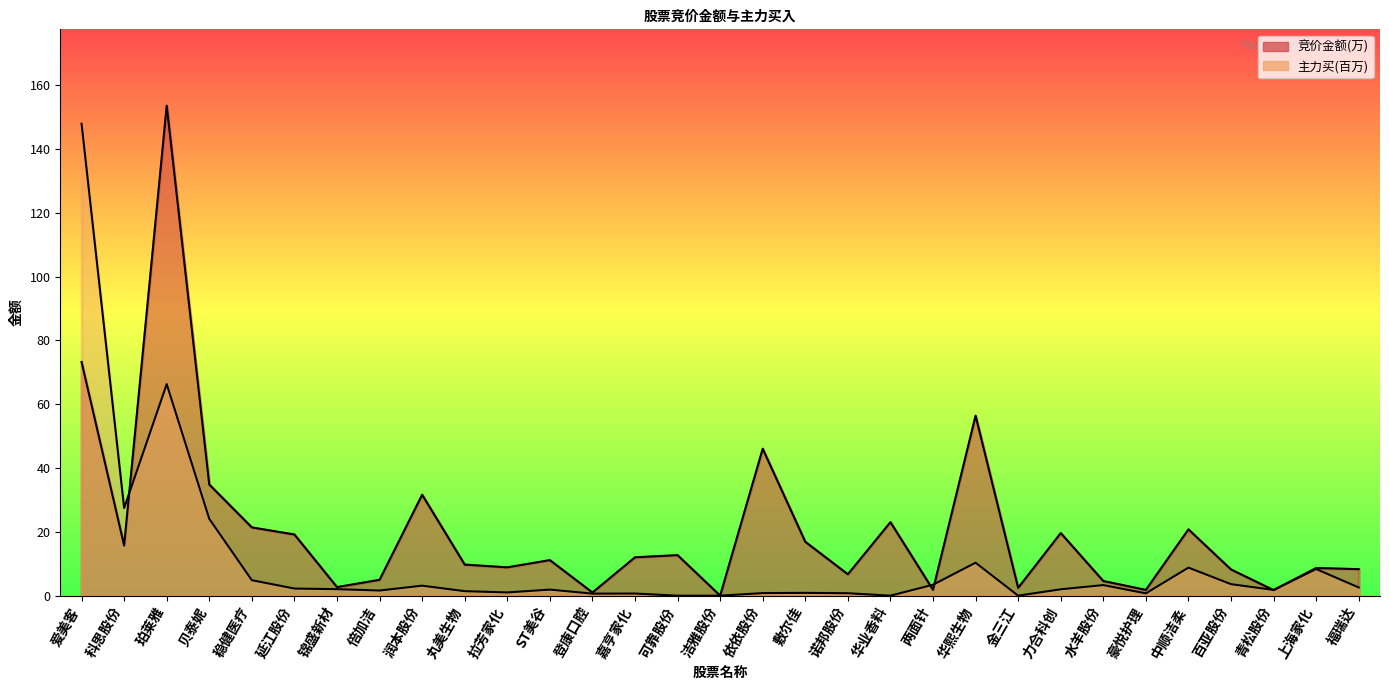

In 竞价金额, how many points are lower than both neighbors (excluding endpoints)?

10